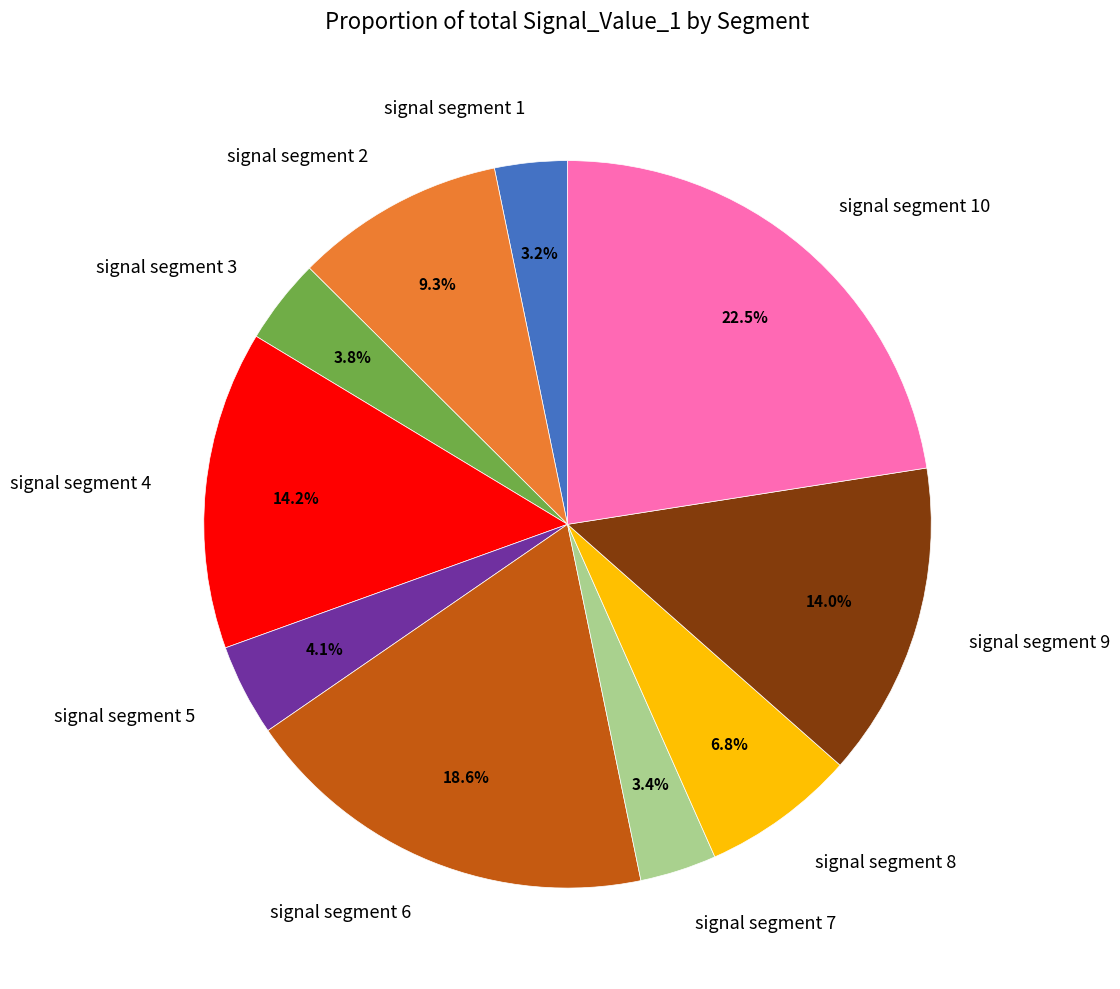

The signal segment 4 slice represents 4% of the pie. True or false?

False